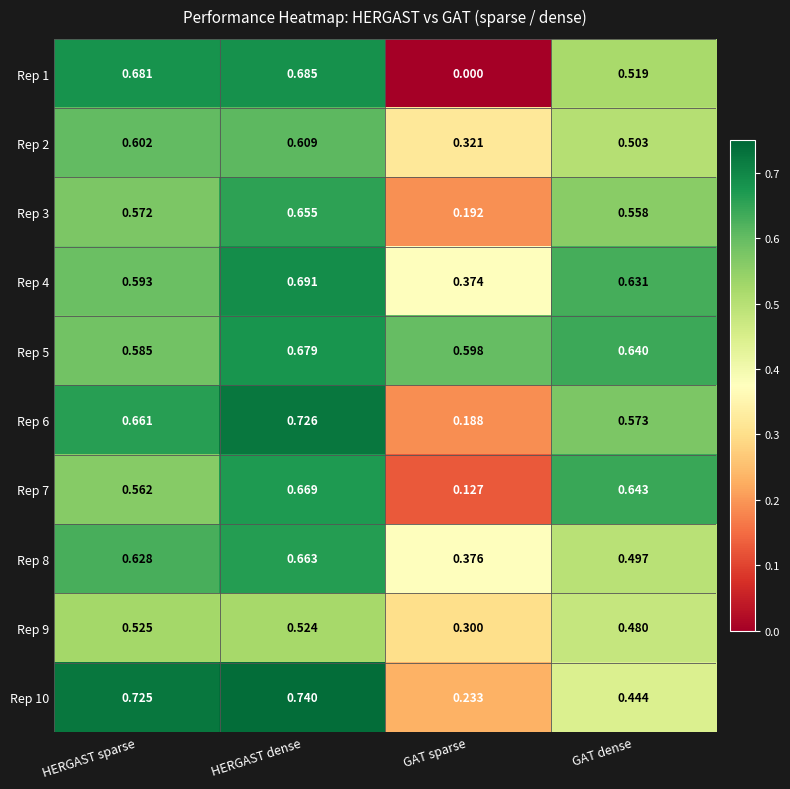

List the labels in order of Rep 6 value, smallest first.

GAT sparse, GAT dense, HERGAST sparse, HERGAST dense